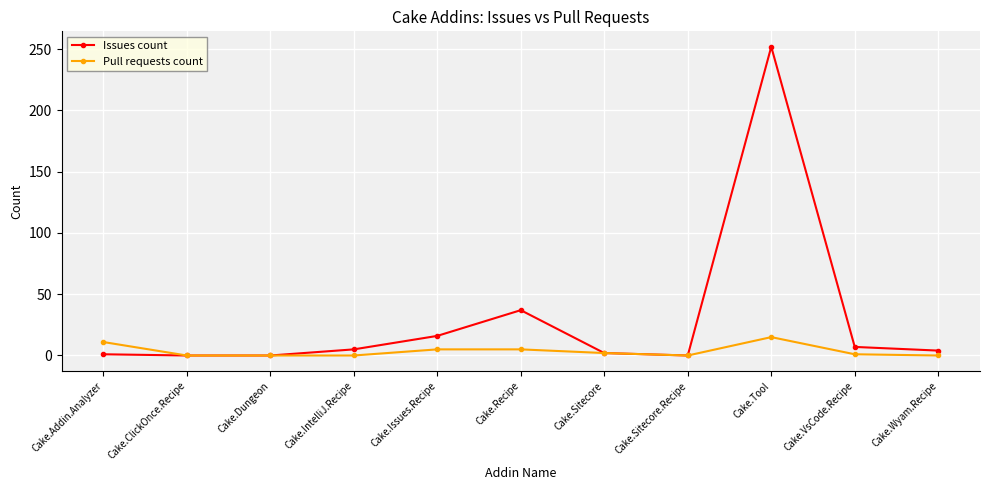

Which series changed the most between Cake.Recipe and Cake.Wyam.Recipe?

Issues count